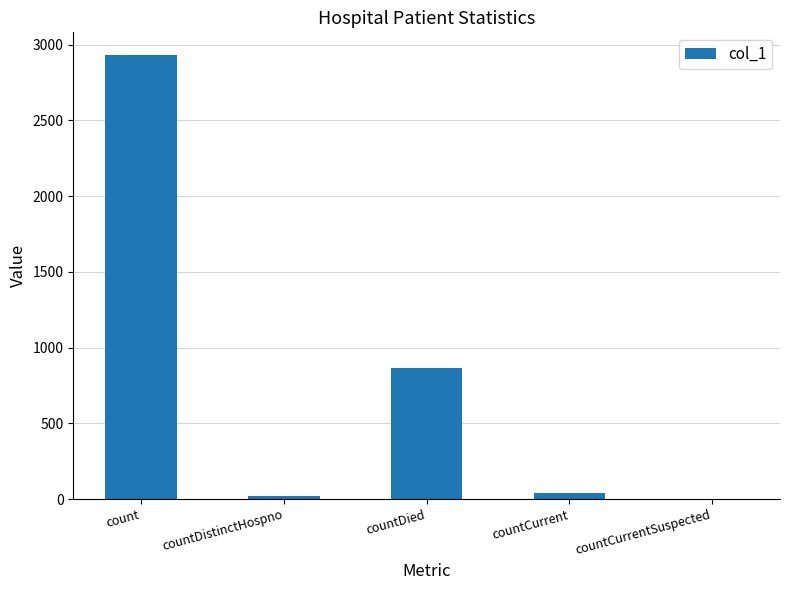

Which has a higher value, count or countDistinctHospno?

count